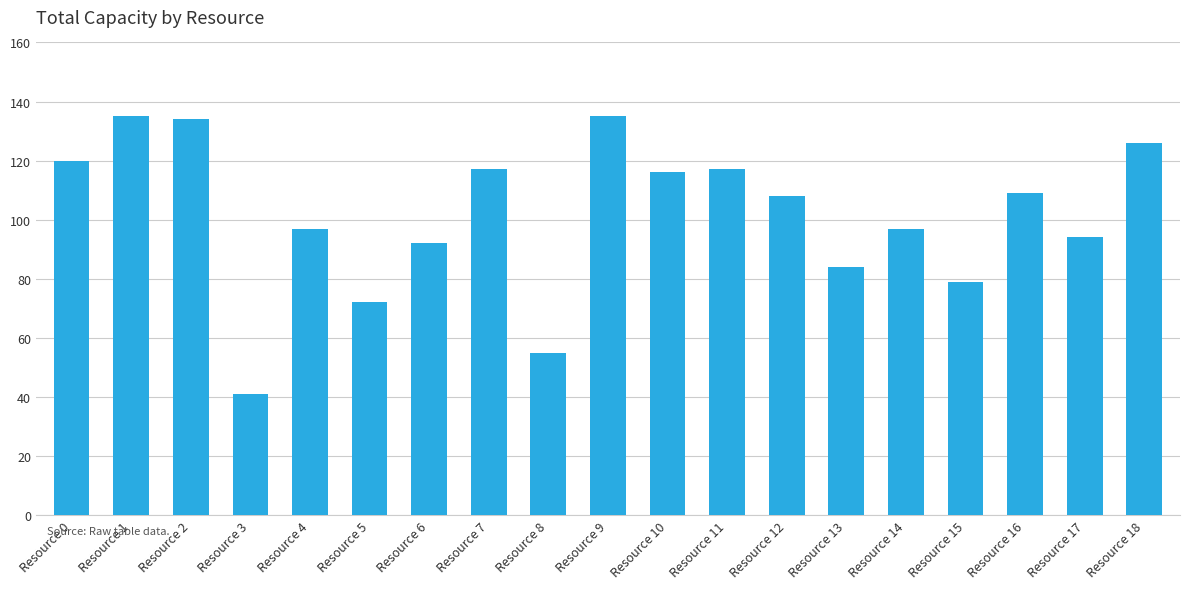

Between Resource 9 and Resource 7, which is larger?

Resource 9